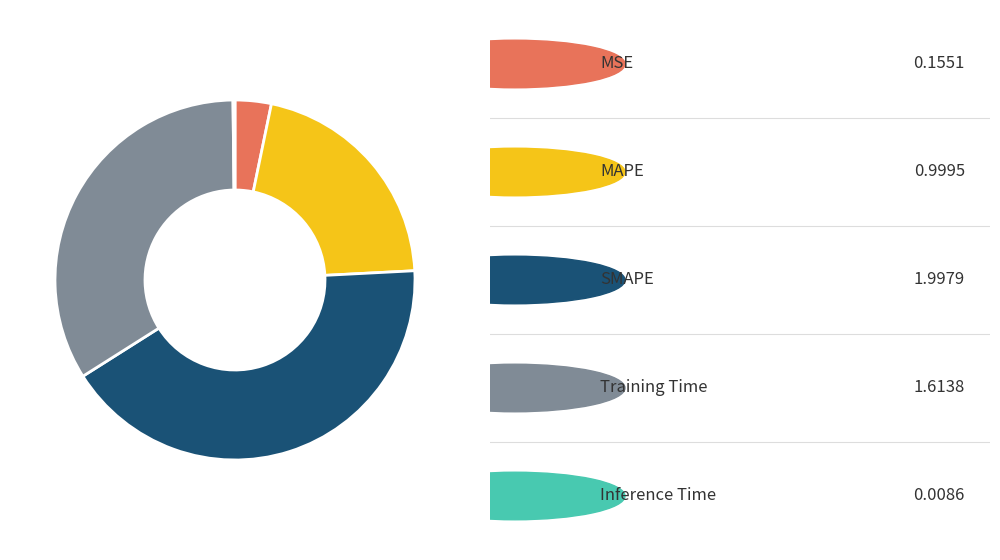

Is there a majority slice in this chart?

No